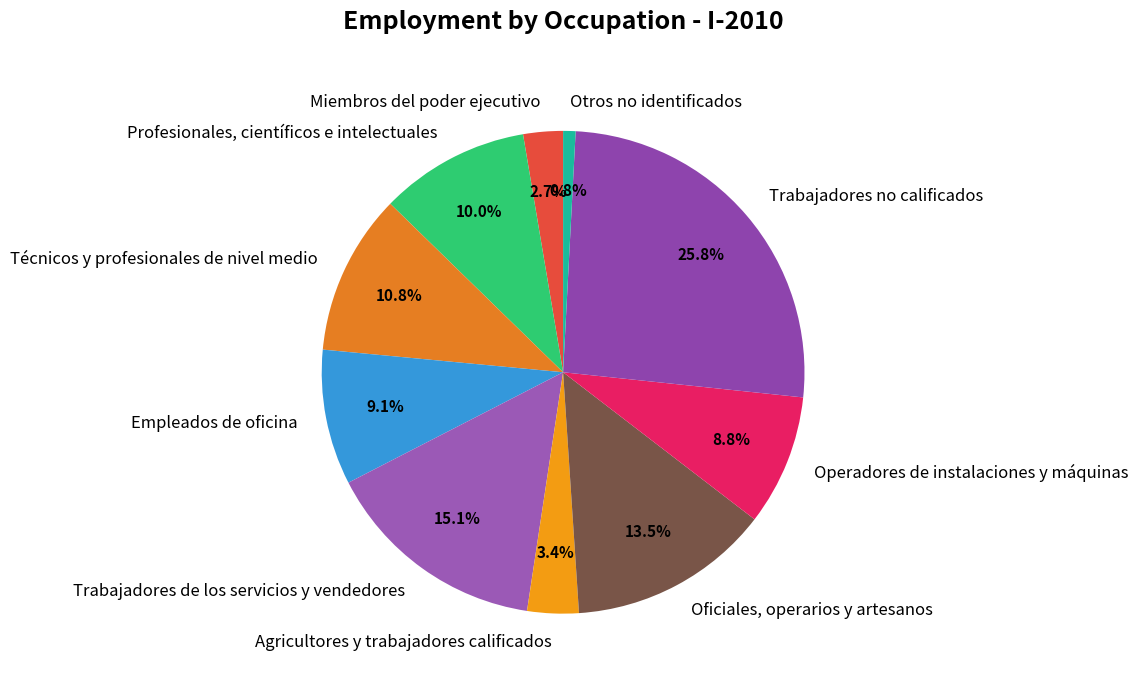

To the nearest percent, what is the average slice percentage?

10%